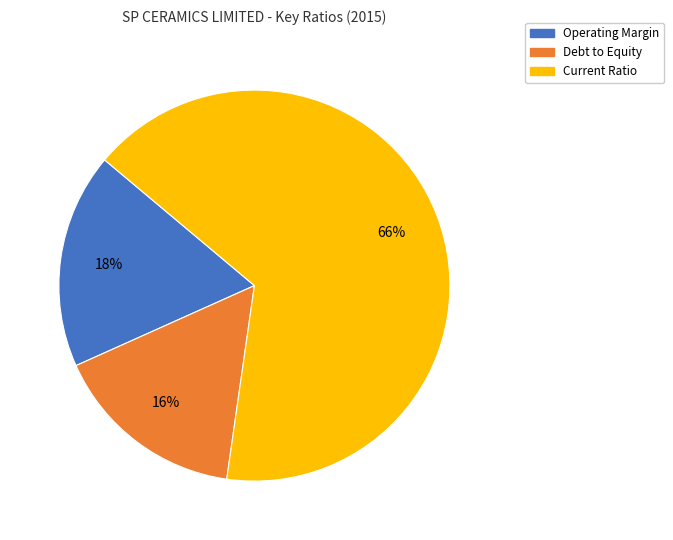

Between Operating Margin and Current Ratio, which is larger?

Current Ratio